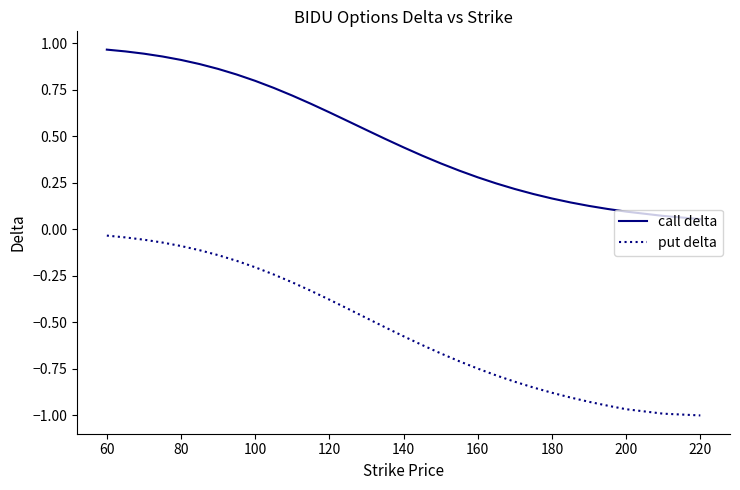

True or false: call delta and put delta intersect in this chart.

False